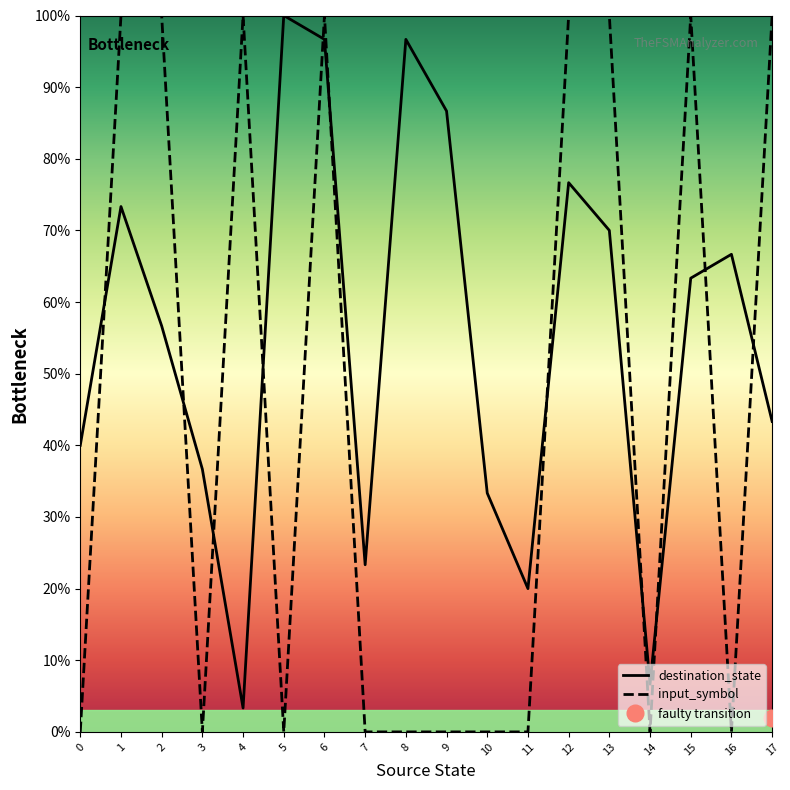

True or false: destination_state has a value of 0.3 at 7.

False